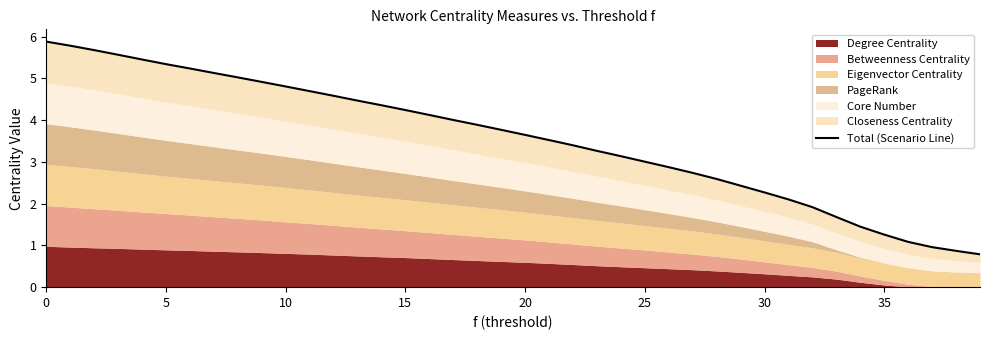

Is it true that the value at 19 is 3.8?

True